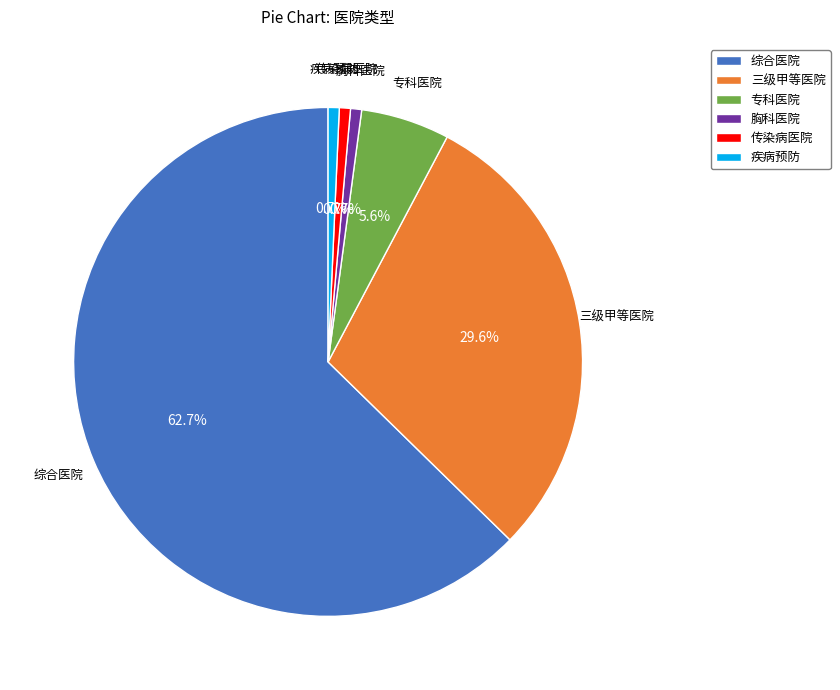

Which slice is the largest?

综合医院